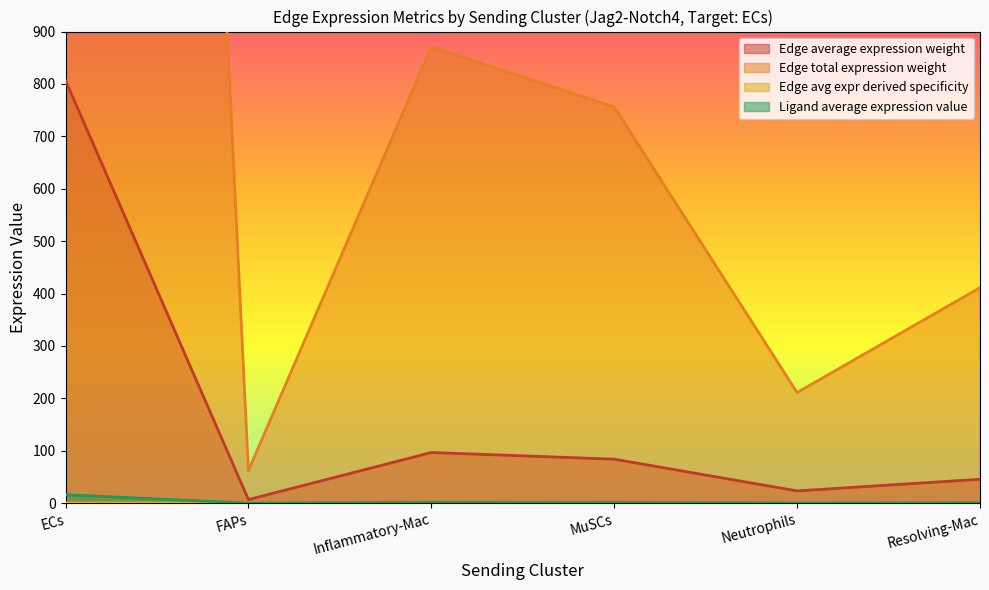

Which category has the highest value in the Edge average expression weight series?

ECs